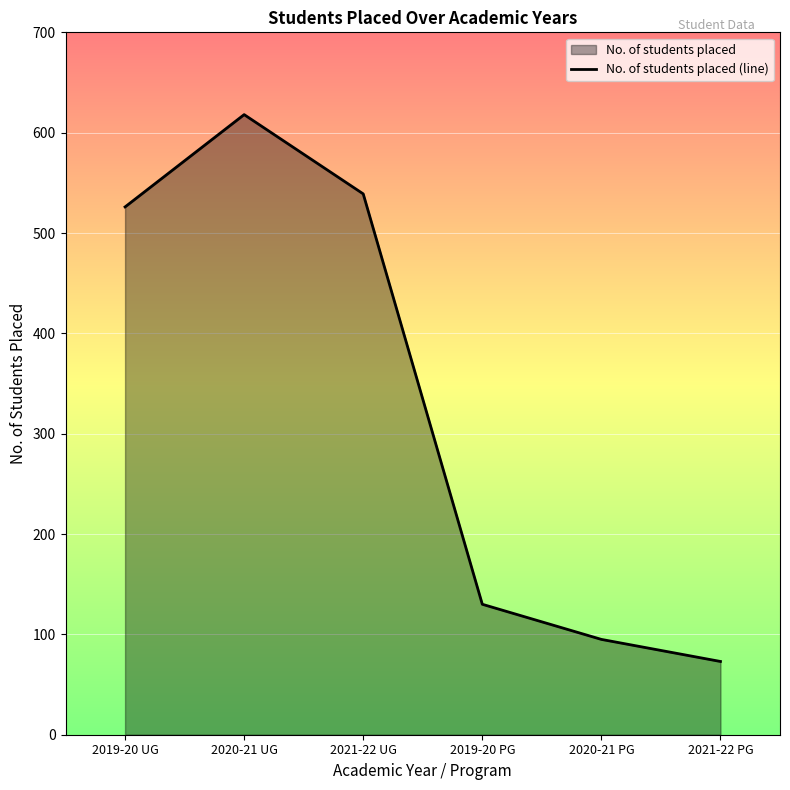

Does the chart display data point markers on the line(s)?

No